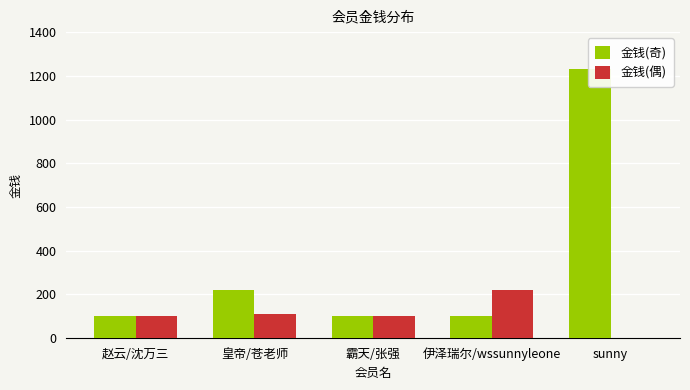

Reading right to left, transcribe all the data shown in this chart.

金钱(奇): sunny=1233	伊泽瑞尔/wssunnyleone=100	霸天/张强=100	皇帝/苍老师=222	赵云/沈万三=100
金钱(偶): sunny=0	伊泽瑞尔/wssunnyleone=222	霸天/张强=100	皇帝/苍老师=111	赵云/沈万三=100